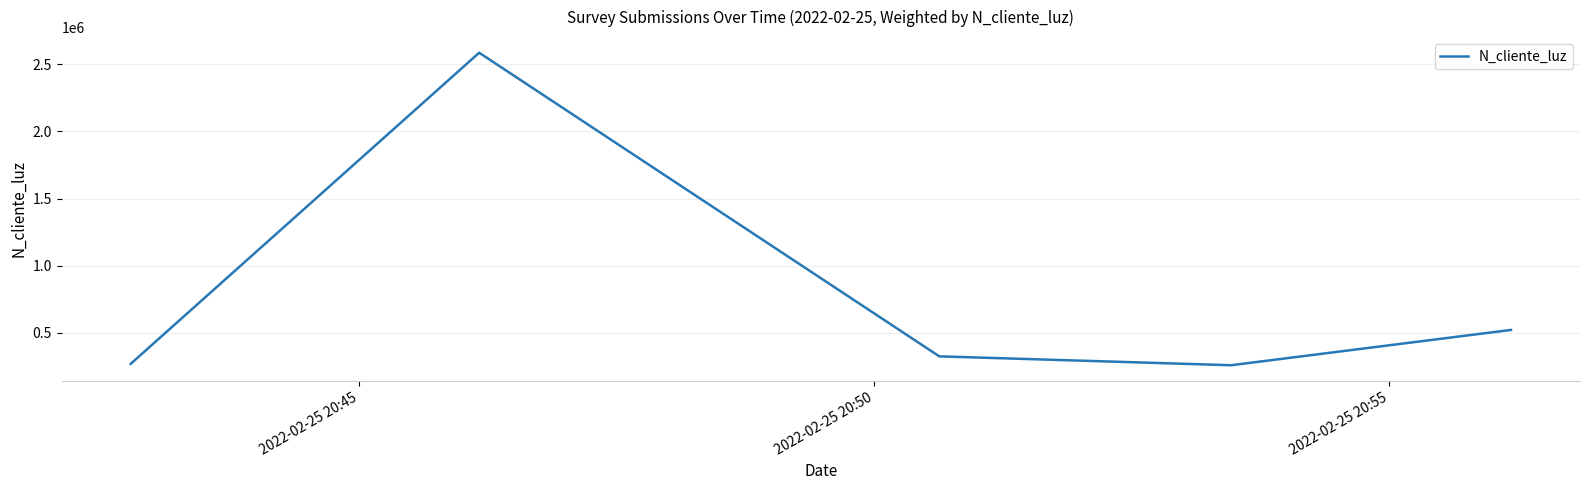

How many categories are shown in the chart?

5